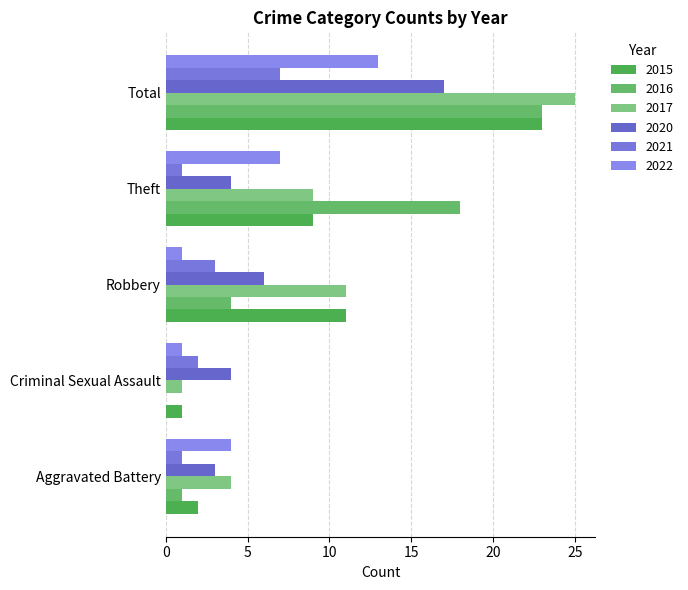

How many data points does each series have?

5